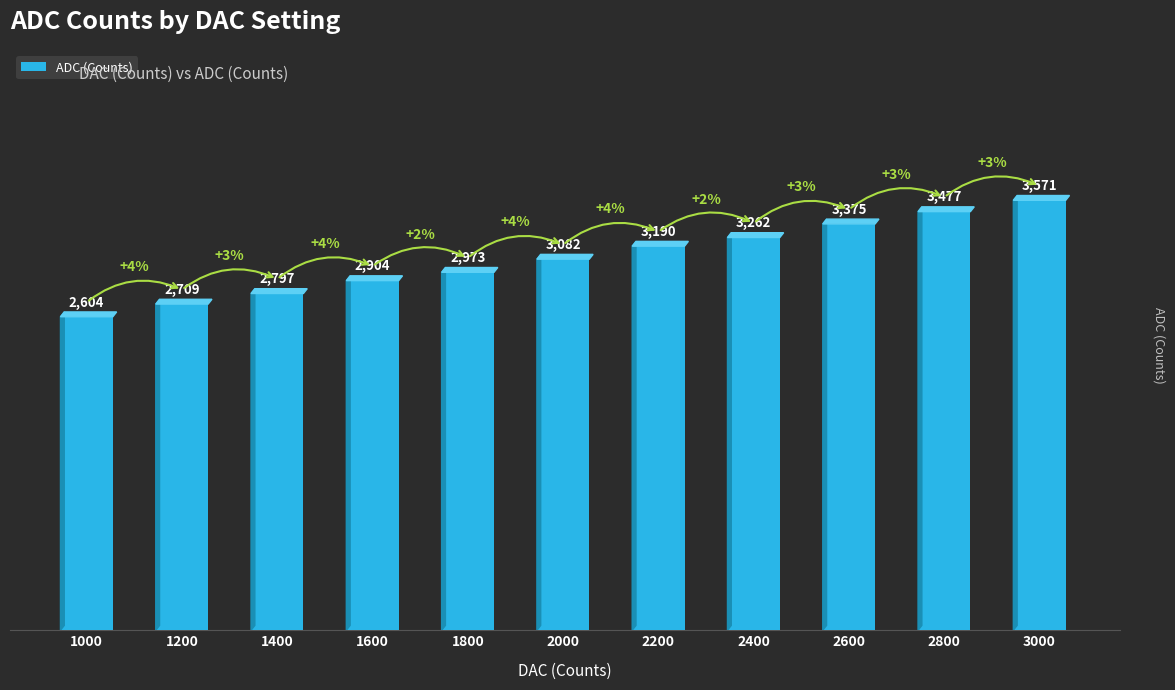

What is the average value?

3086